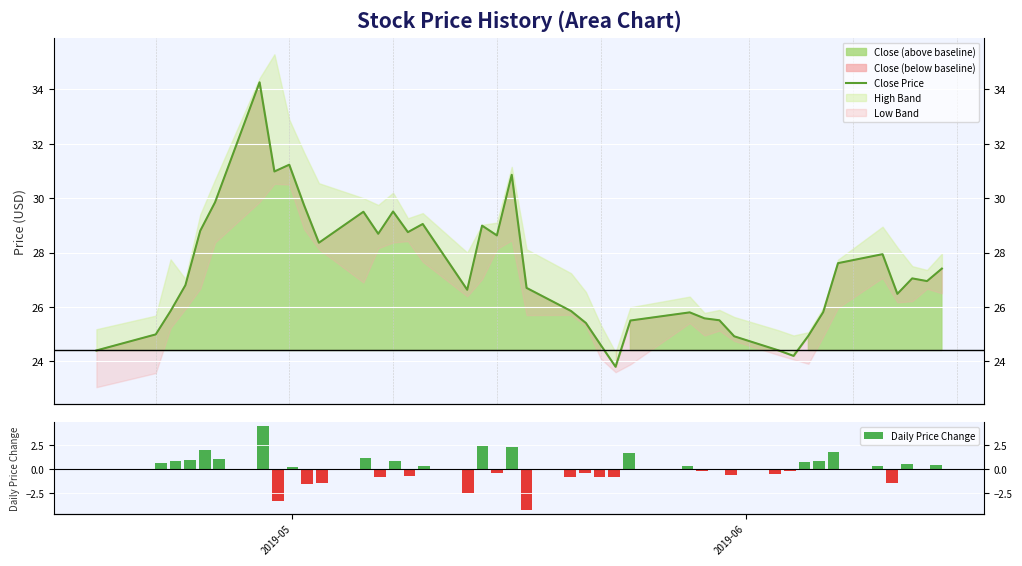

List the series in order of their peak value, lowest first.

Daily Price Change, Close Price